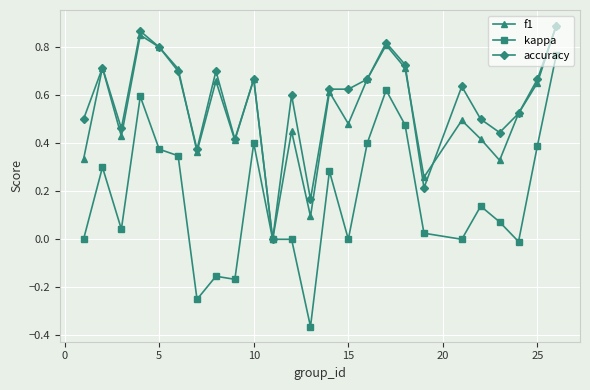

Which series has the widest spread of values?

kappa